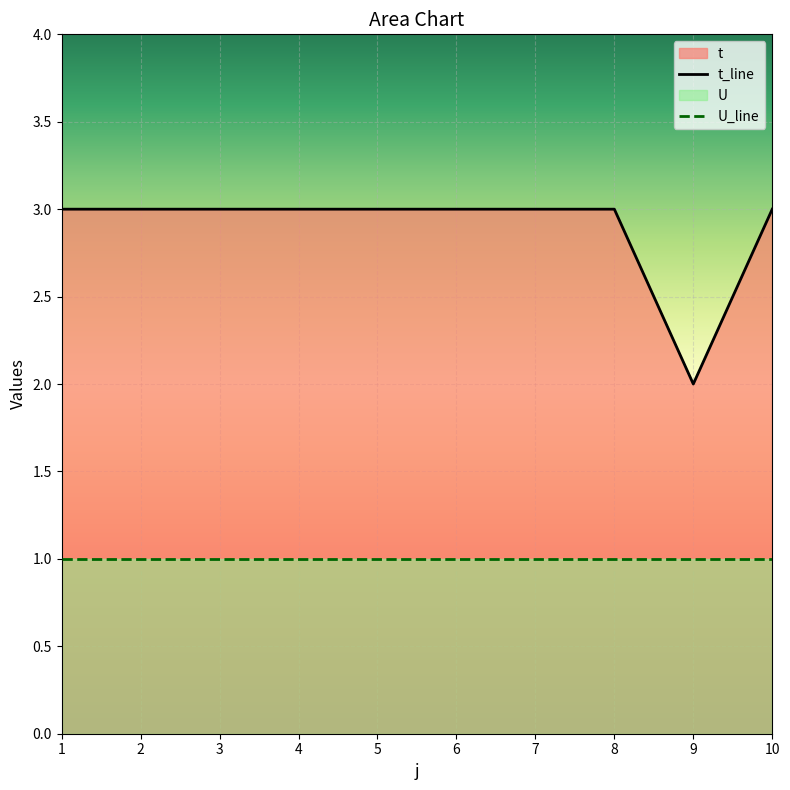

The chart shows a value of 1 at 8. True or false?

False